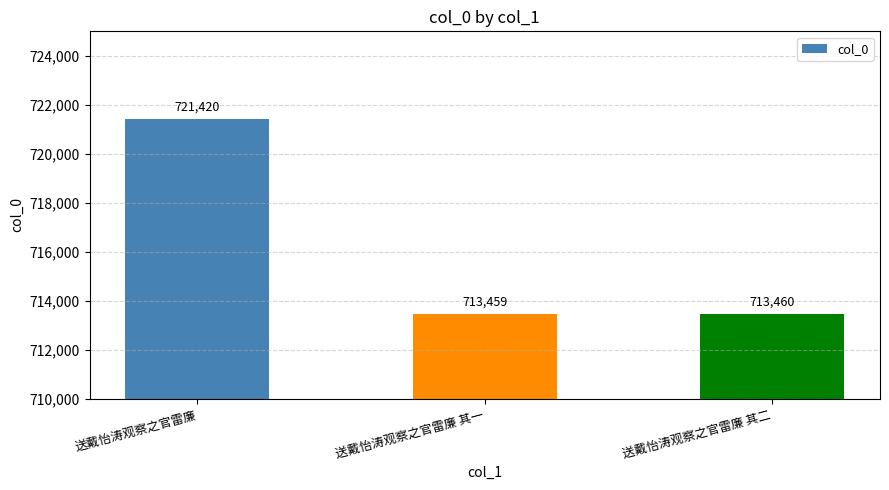

What is the sum of the values at 送戴怡涛观察之官雷廉 其二 and 送戴怡涛观察之官雷廉 其一?

1426919